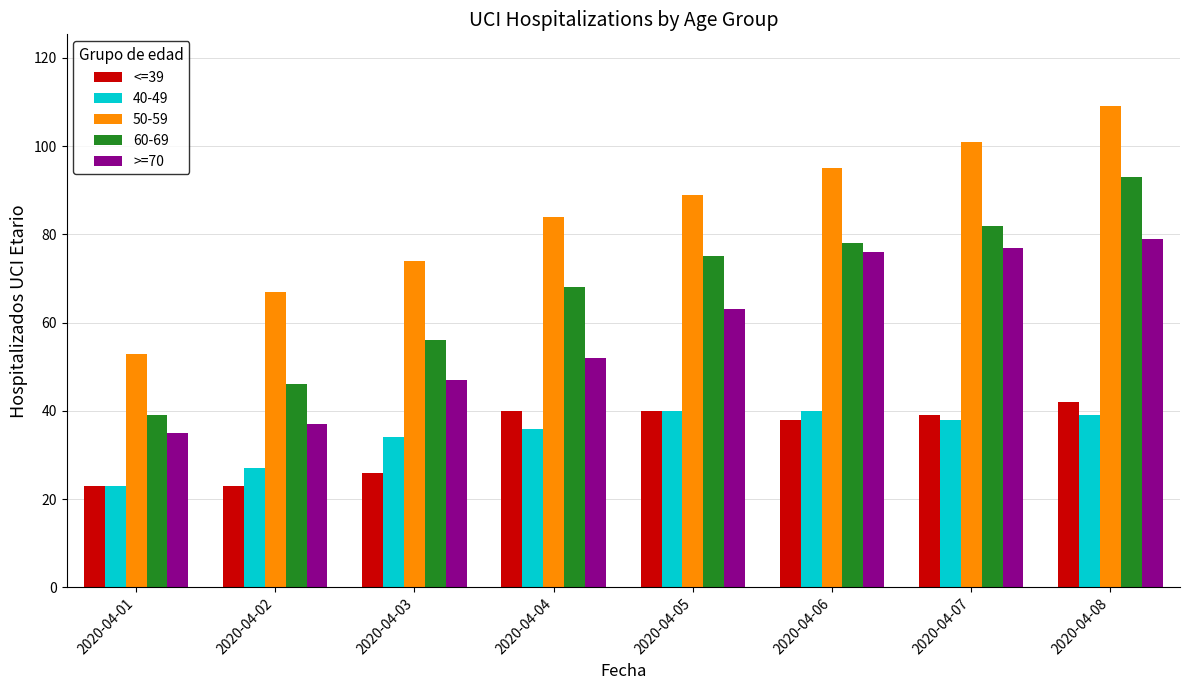

What is the smallest value displayed?

23